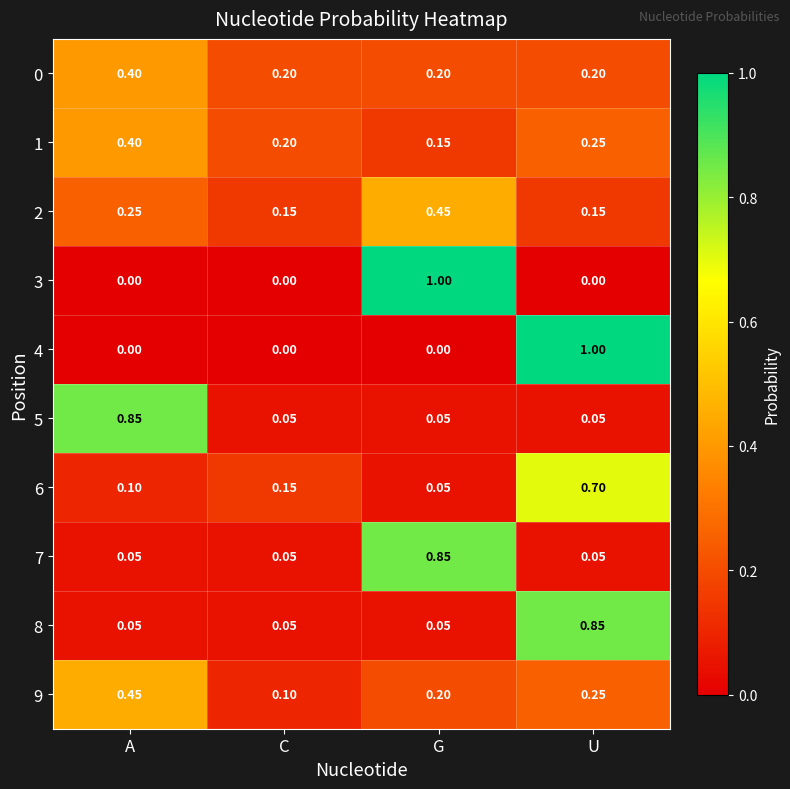

List the labels in order of 6 value, largest first.

U, C, A, G